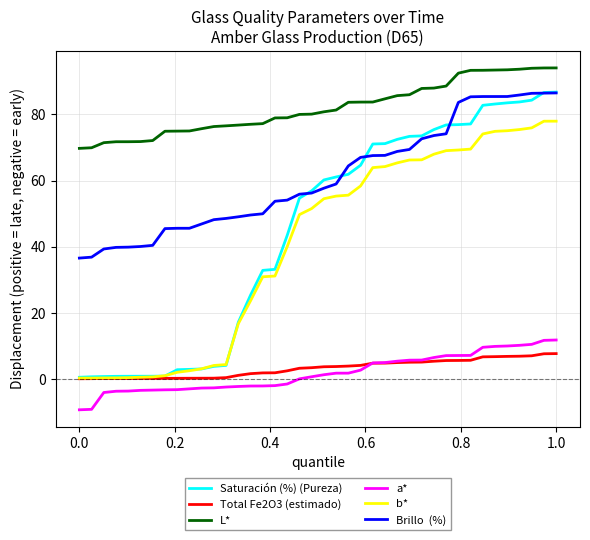

What is the smallest value displayed?

-9.2